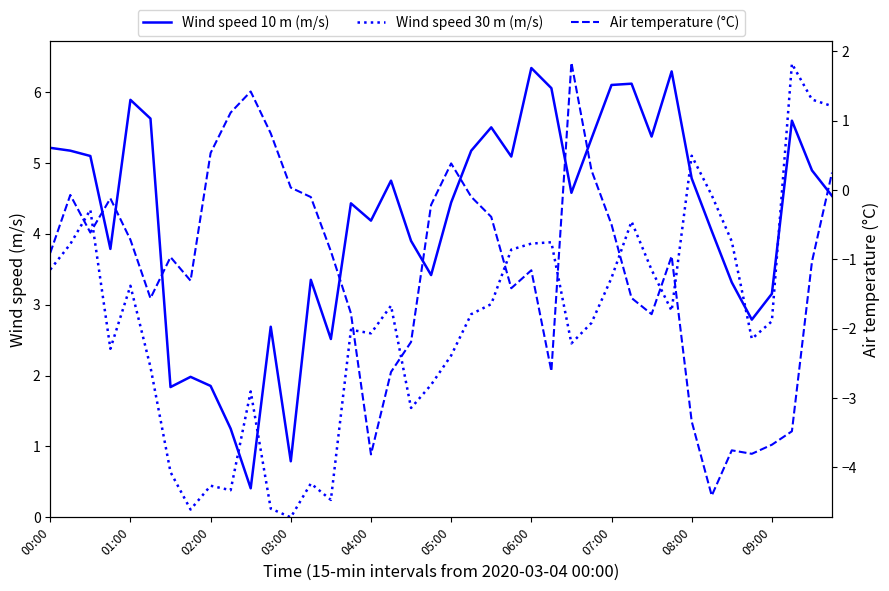

In Air temperature (°C), how many points are lower than both neighbors (excluding endpoints)?

9